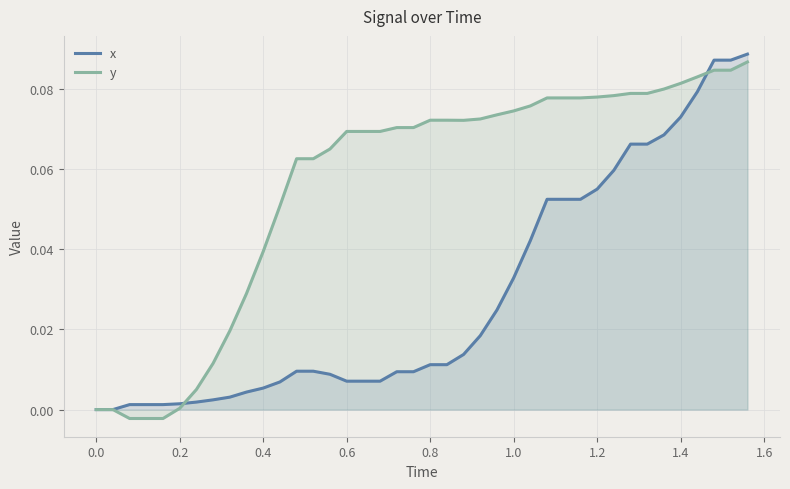

Rank the series by their average value, from highest to lowest.

y, x